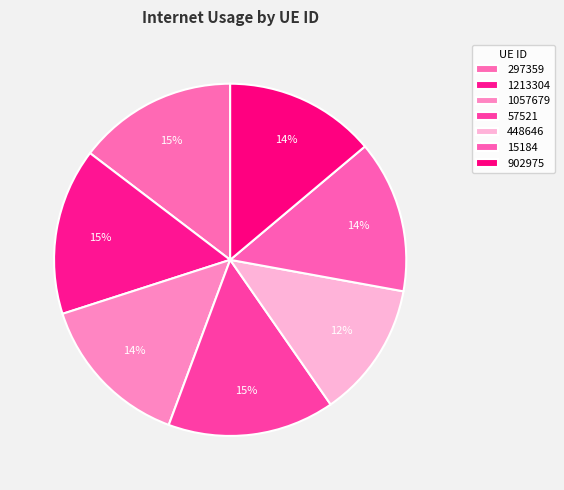

Rank the categories by value from lowest to highest.

448646, 902975, 15184, 1057679, 297359, 1213304, 57521